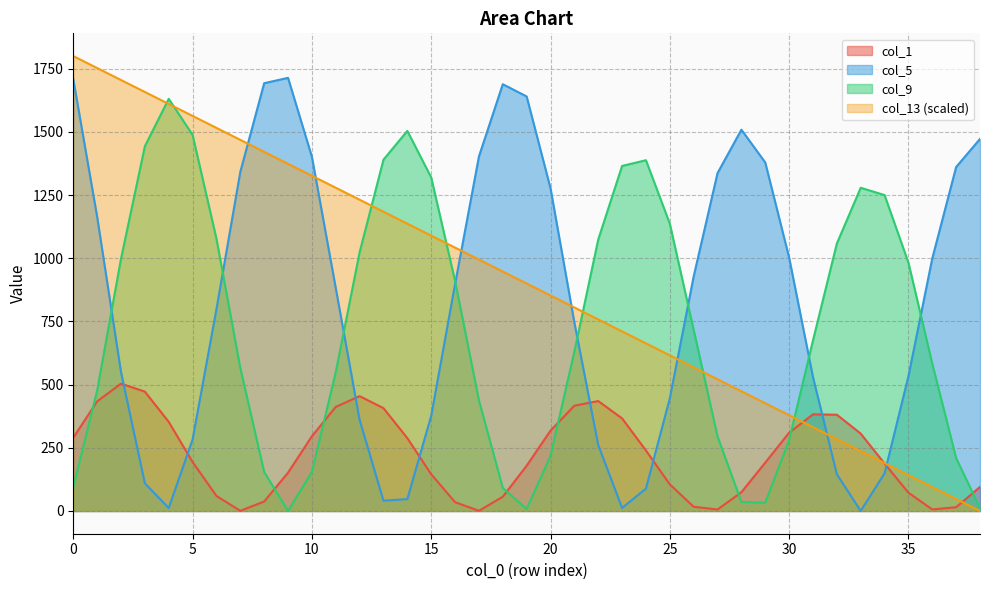

How many distinct data groups are displayed?

4